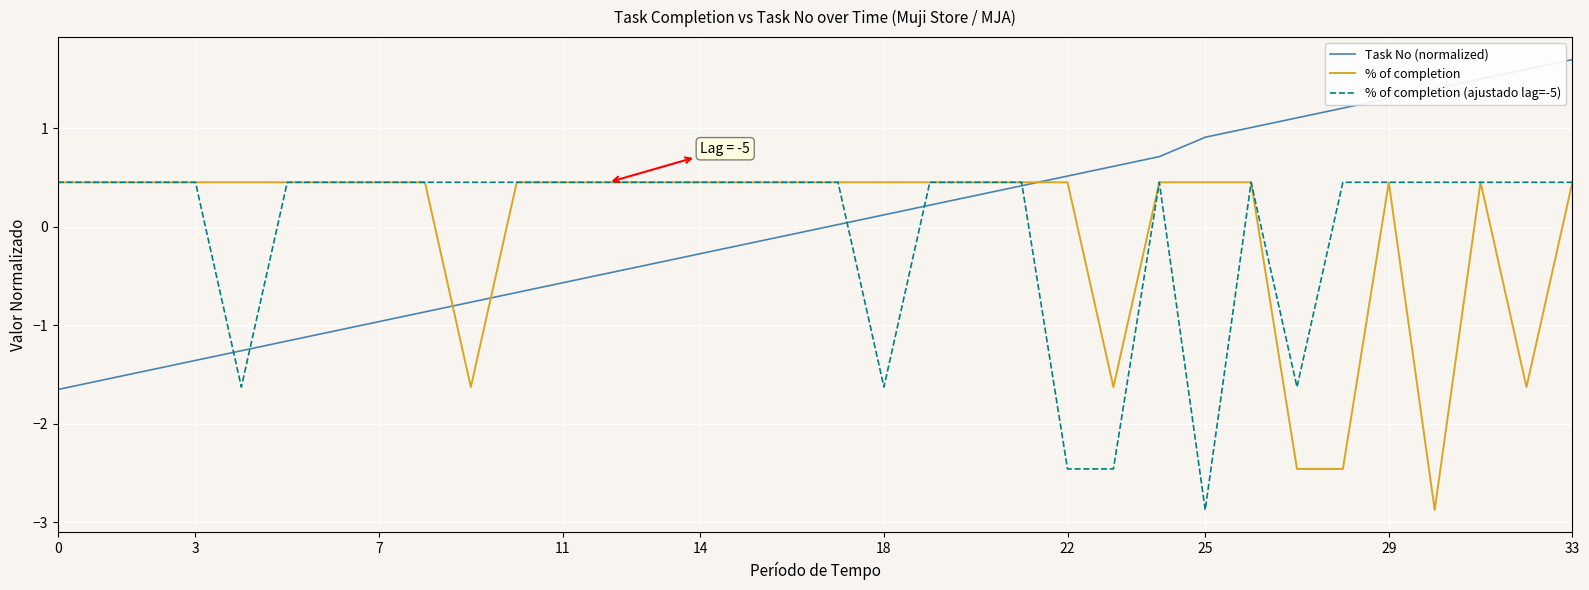

How many lines are shown in the chart?

3